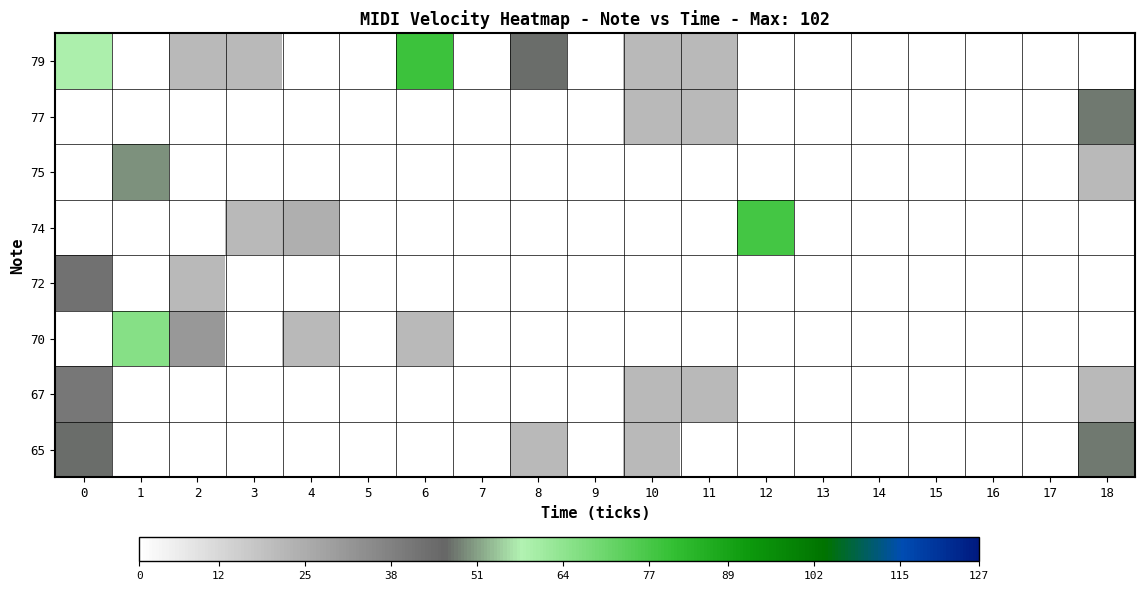

How many data points does each series have?

19